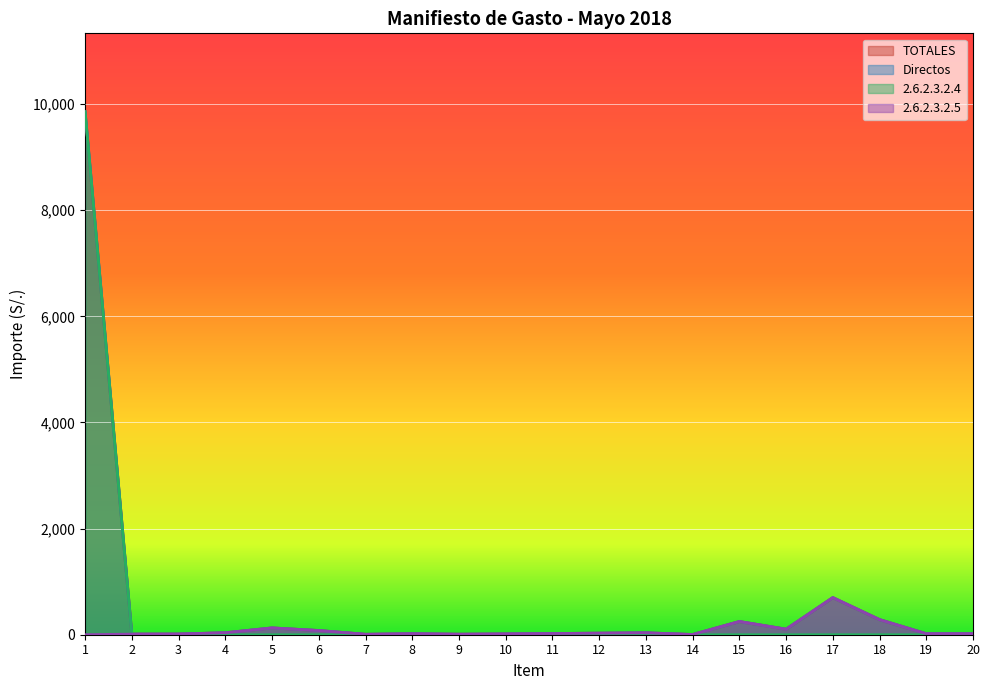

Reading left to right, transcribe all the data shown in this chart.

TOTALES: 9854.6	11.4	12.9	37.0	128.0	79.0	7.9	19.0	9.4	14.9	22.4	28.9	35.9	3.9	249.0	104.0	699.5	284.7	19.2	19.2
Directos: 9854.6	11.4	12.9	37.0	128.0	79.0	7.9	19.0	9.4	14.9	22.4	28.9	35.9	3.9	249.0	104.0	699.5	284.7	19.2	19.2
2.6.2.3.2.4: 9854.6	0.0	0.0	0.0	0.0	0.0	0.0	0.0	0.0	0.0	0.0	0.0	0.0	0.0	0.0	0.0	0.0	0.0	0.0	0.0
2.6.2.3.2.5: 0.0	11.4	12.9	37.0	128.0	79.0	7.9	19.0	9.4	14.9	22.4	28.9	35.9	3.9	249.0	104.0	699.5	284.7	19.2	19.2